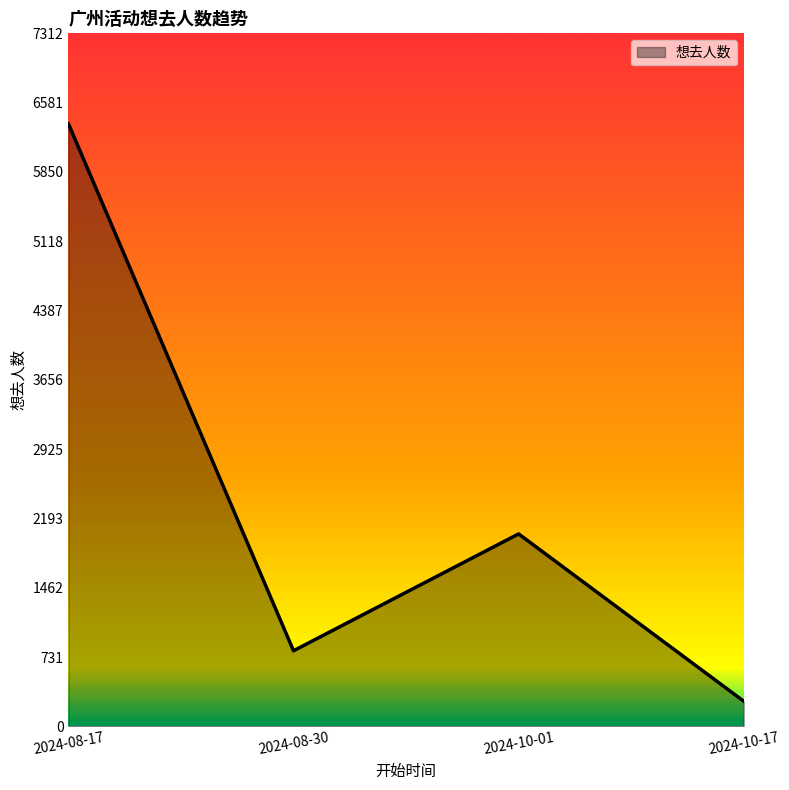

At which label does the data first exceed 2031?

2024-08-17